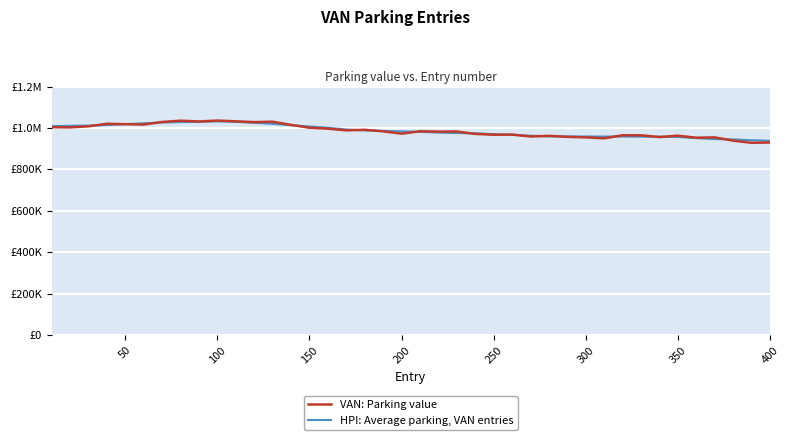

Does the chart have visible grid lines?

Yes